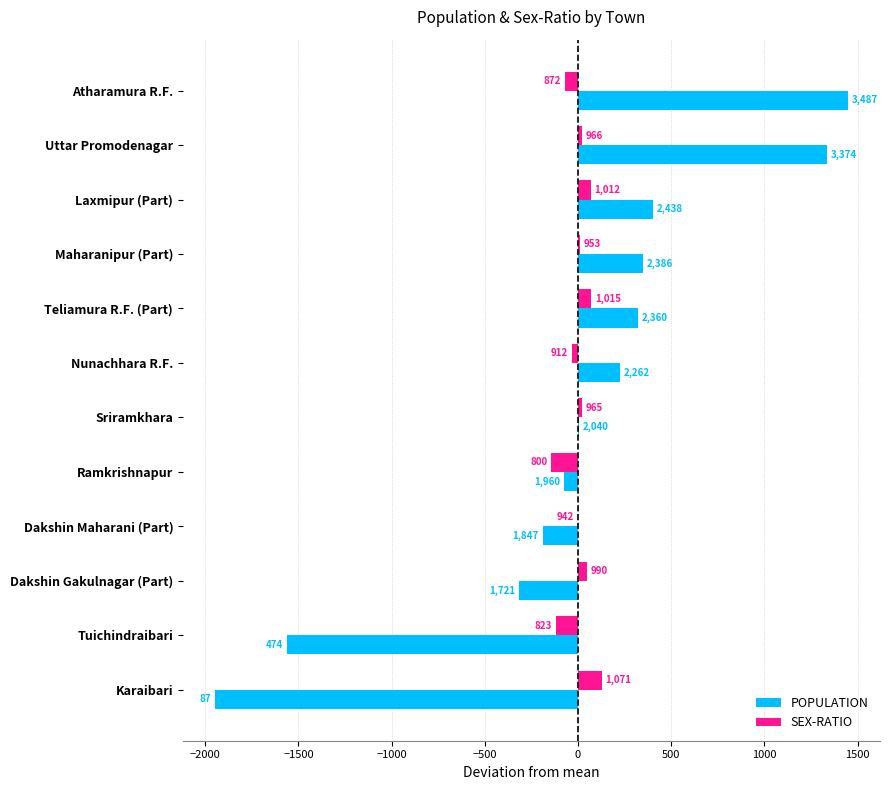

What are all the series names shown in the legend?

POPULATION, SEX-RATIO